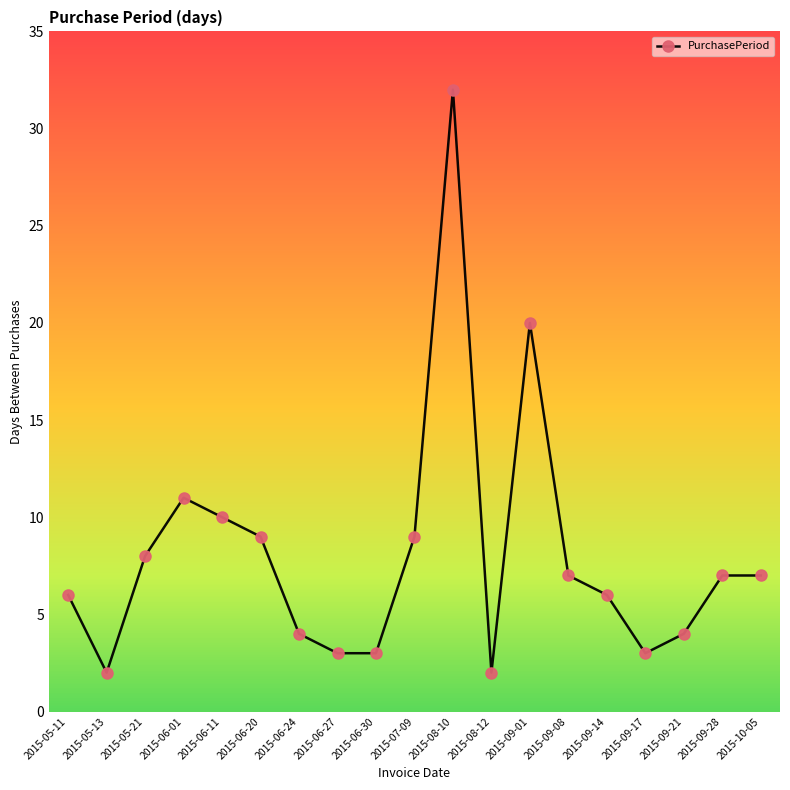

Where is the data nearest to the value 17?

2015-09-01